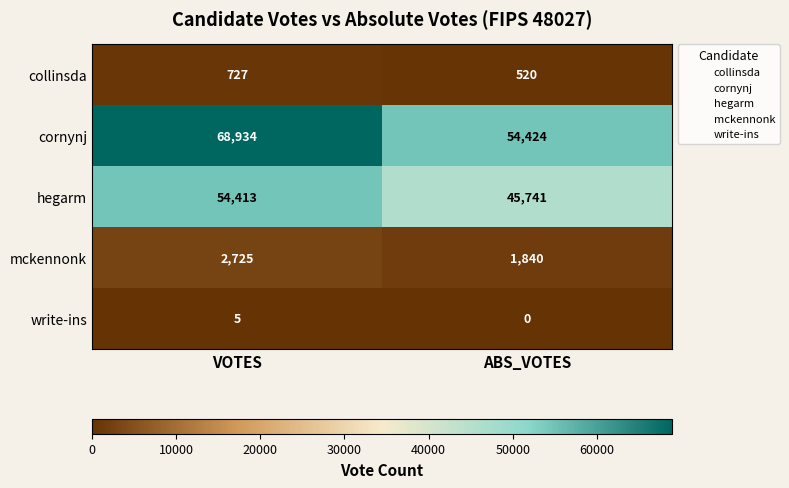

Reading left to right, extract all data points from this chart.

collinsda: VOTES=727	ABS_VOTES=520
cornynj: VOTES=68934	ABS_VOTES=54424
hegarm: VOTES=54413	ABS_VOTES=45741
mckennonk: VOTES=2725	ABS_VOTES=1840
write-ins: VOTES=5	ABS_VOTES=0